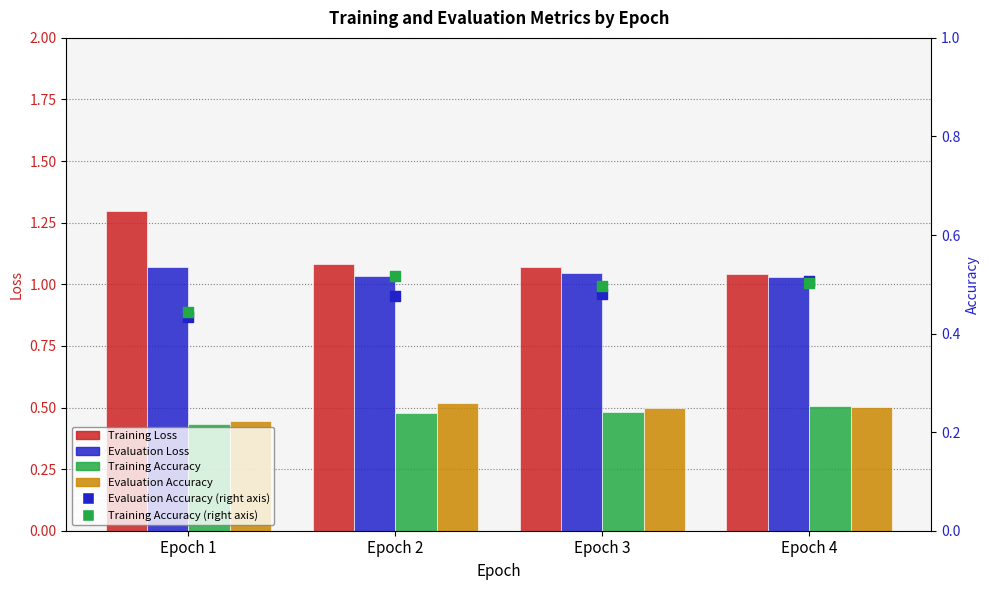

Is the value of Evaluation Loss at Epoch 2 greater than the value of Evaluation Accuracy (right axis) at Epoch 1?

Yes